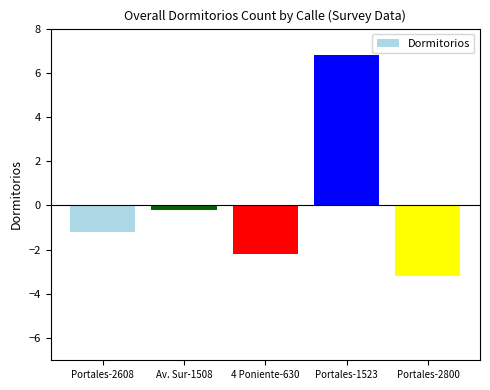

Rank the categories by value from lowest to highest.

Portales-2800, 4 Poniente-630, Portales-2608, Av. Sur-1508, Portales-1523